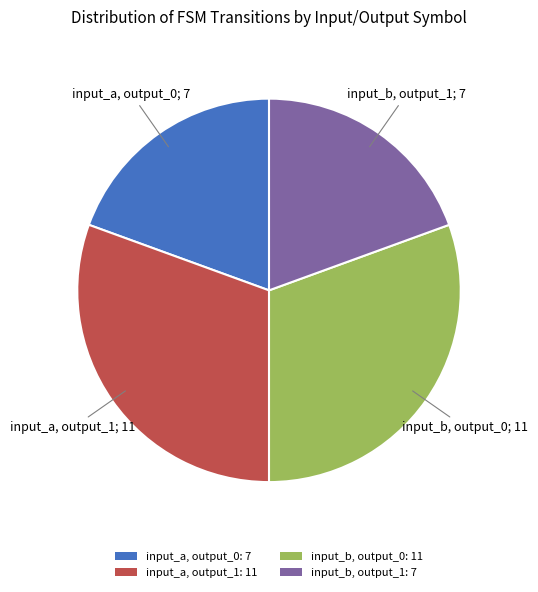

Is it true that input_b, output_0: 11 is 31% of the pie?

True